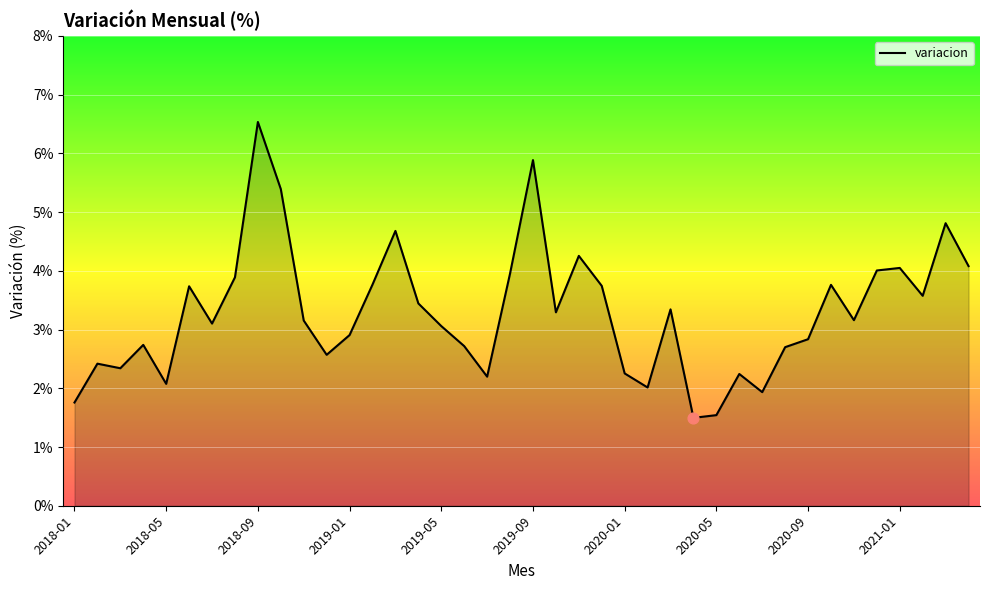

What is the difference between the maximum and minimum values?

5.0